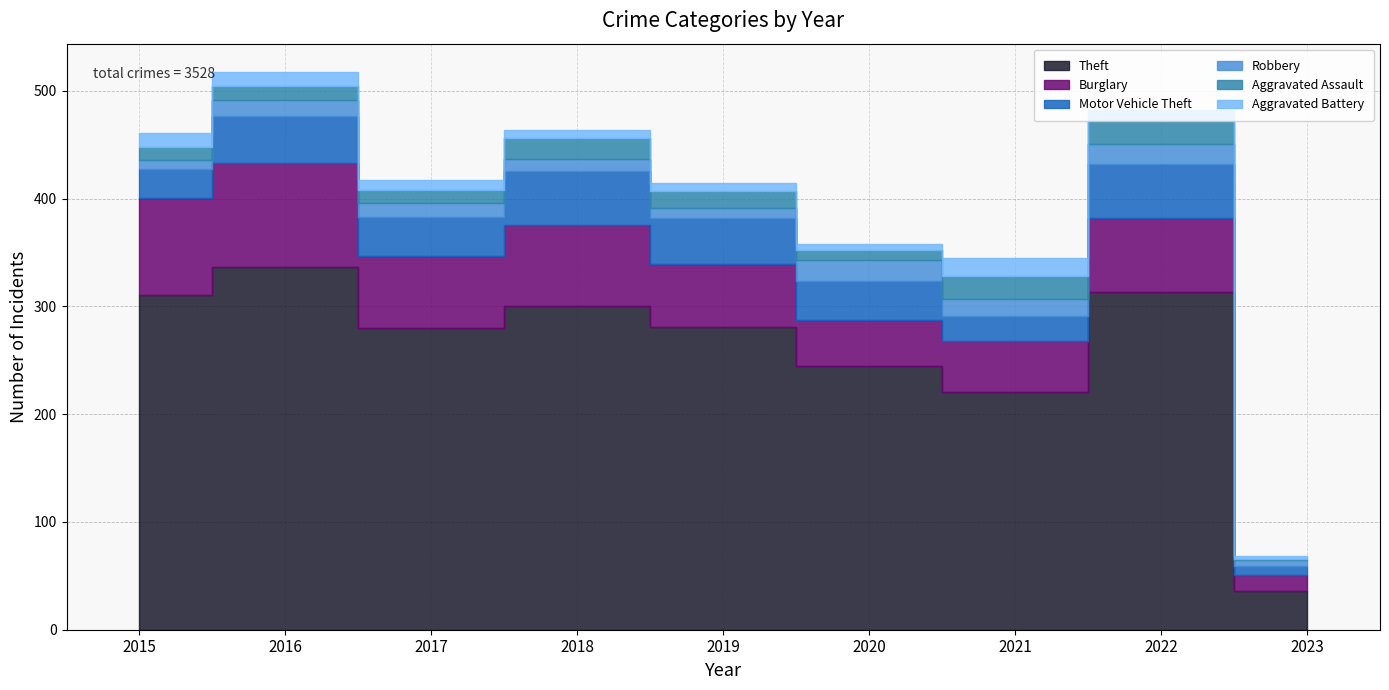

What is the total value across all series at 2021?

345